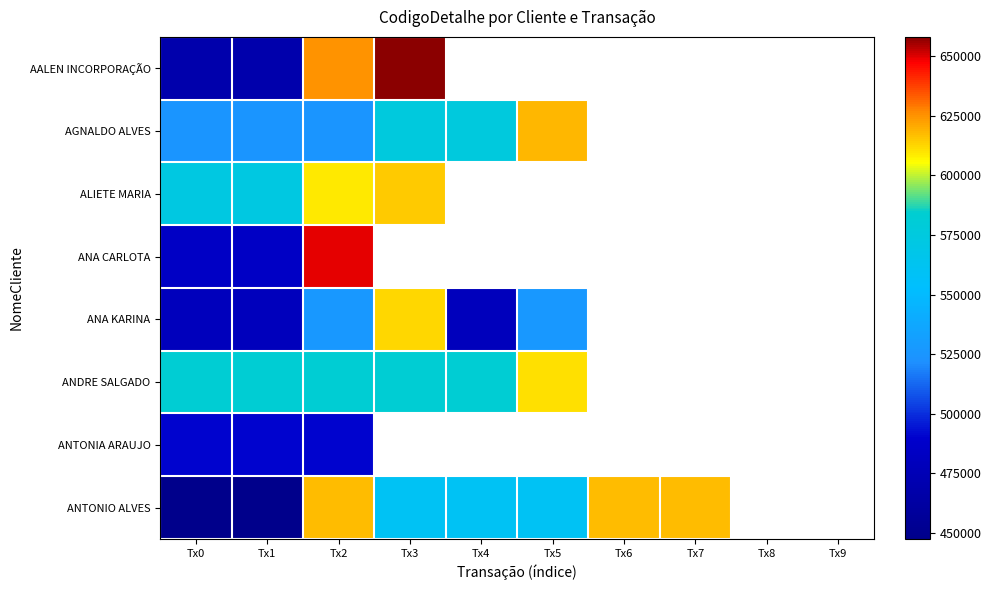

Which category has the highest value across all series?

Tx3